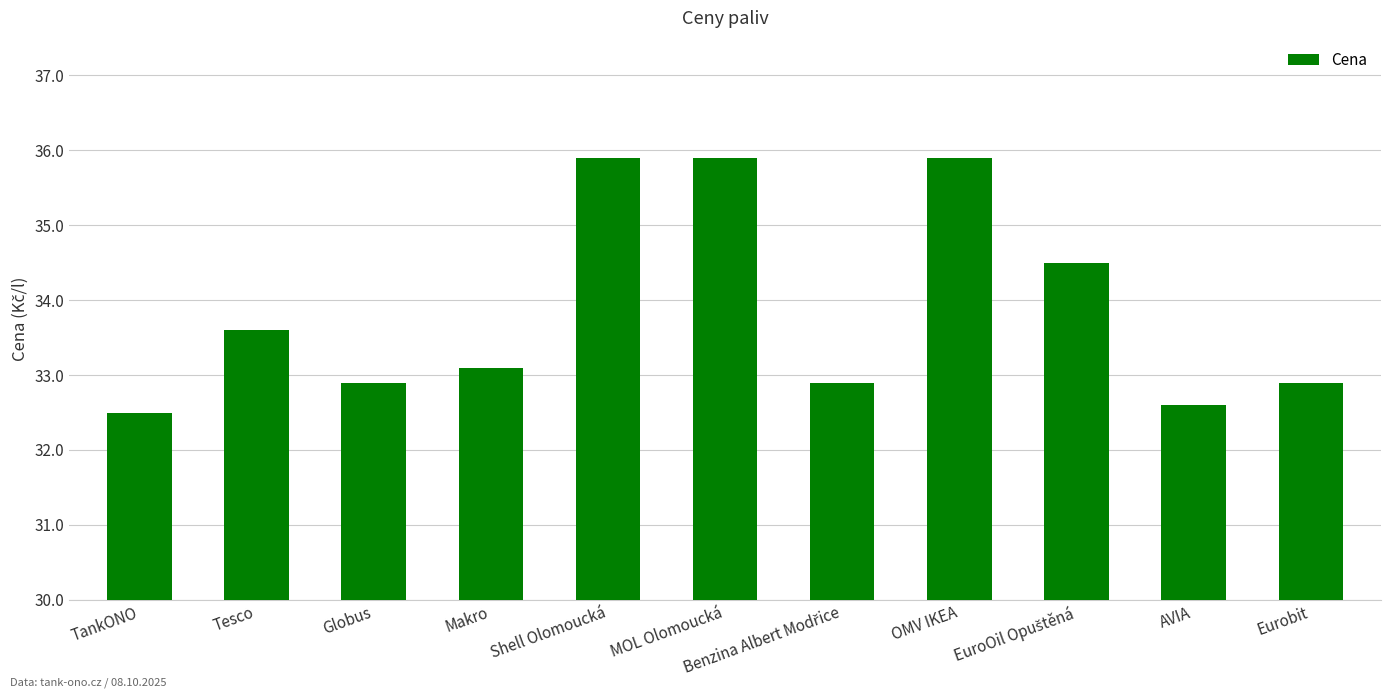

What is the ratio of the value at MOL Olomoucká to the value at Tesco?

1.1